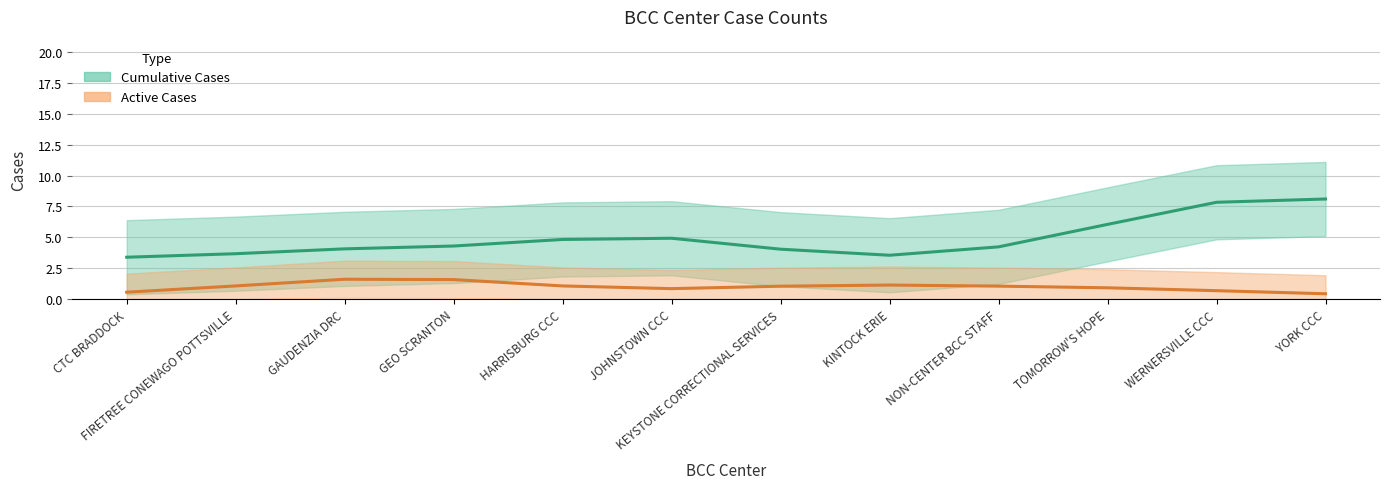

List the labels in order of Active Cases value, largest first.

GAUDENZIA DRC, GEO SCRANTON, KINTOCK ERIE, FIRETREE CONEWAGO POTTSVILLE, HARRISBURG CCC, NON-CENTER BCC STAFF, KEYSTONE CORRECTIONAL SERVICES, TOMORROW'S HOPE, JOHNSTOWN CCC, WERNERSVILLE CCC, CTC BRADDOCK, YORK CCC